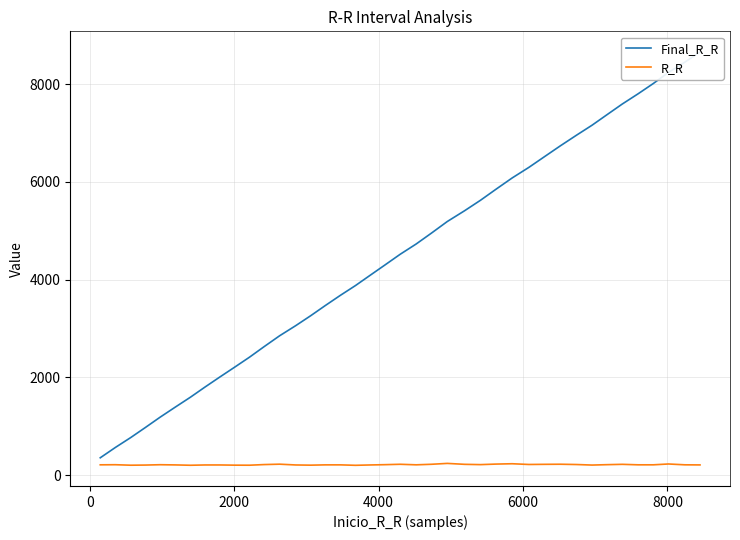

What is the minimum value for R_R?

200